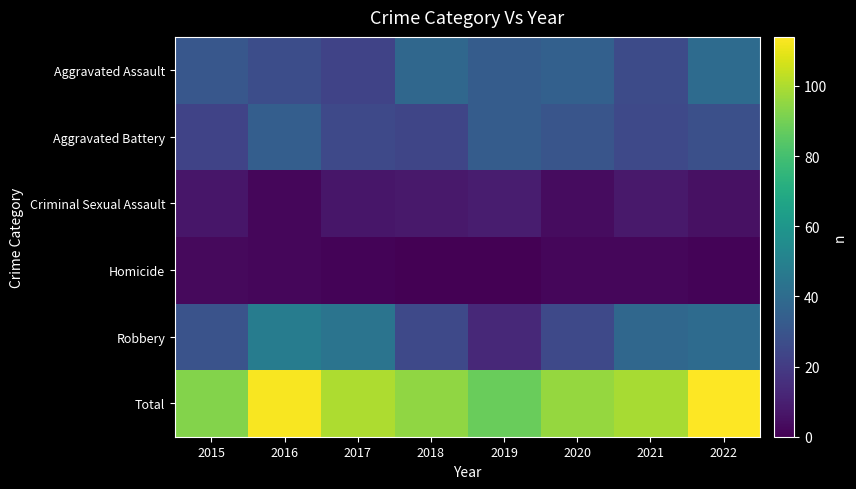

Which series has the widest spread of values?

Robbery